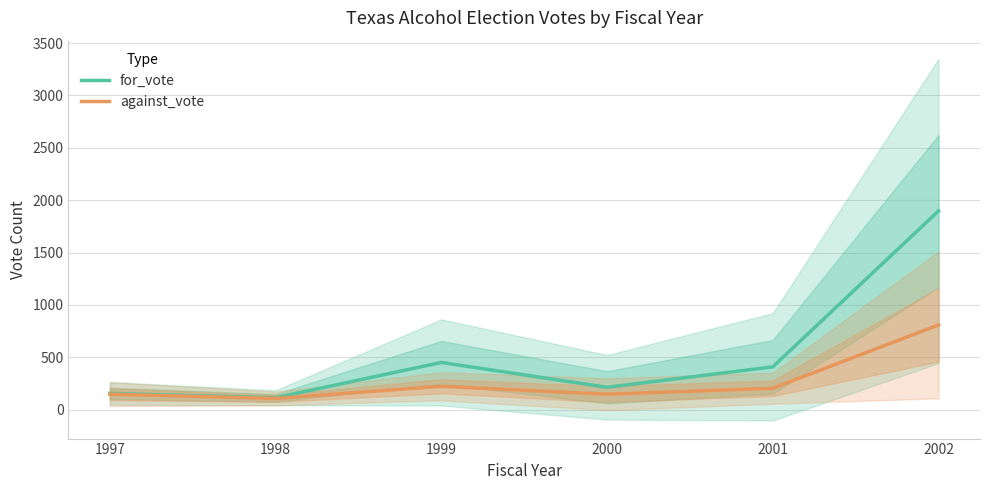

What is the sum of all against_vote values?

1639.4